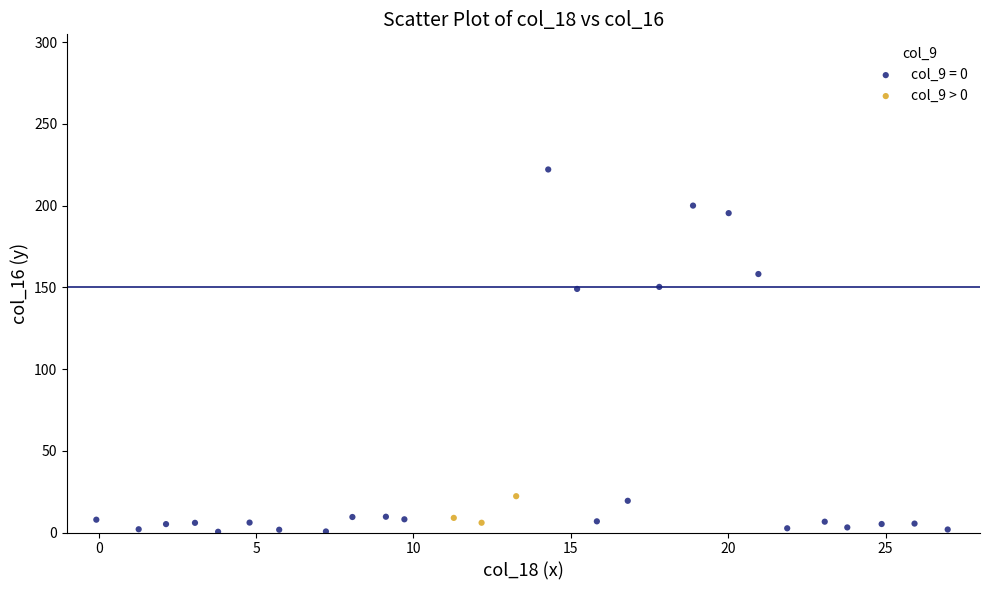

Which series contains the highest Y value?

col_9 = 0